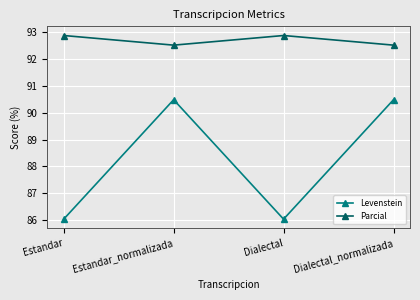

What position from the left is Dialectal?

3